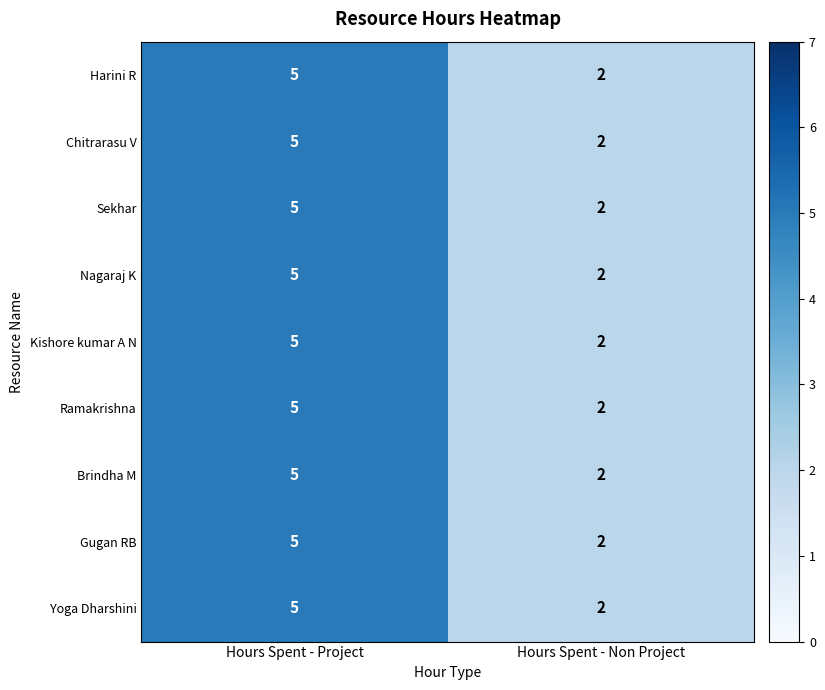

Reading right to left, list all the values displayed in this chart.

Harini R: 2	5
Chitrarasu V: 2	5
Sekhar: 2	5
Nagaraj K: 2	5
Kishore kumar A N: 2	5
Ramakrishna: 2	5
Brindha M: 2	5
Gugan RB: 2	5
Yoga Dharshini: 2	5